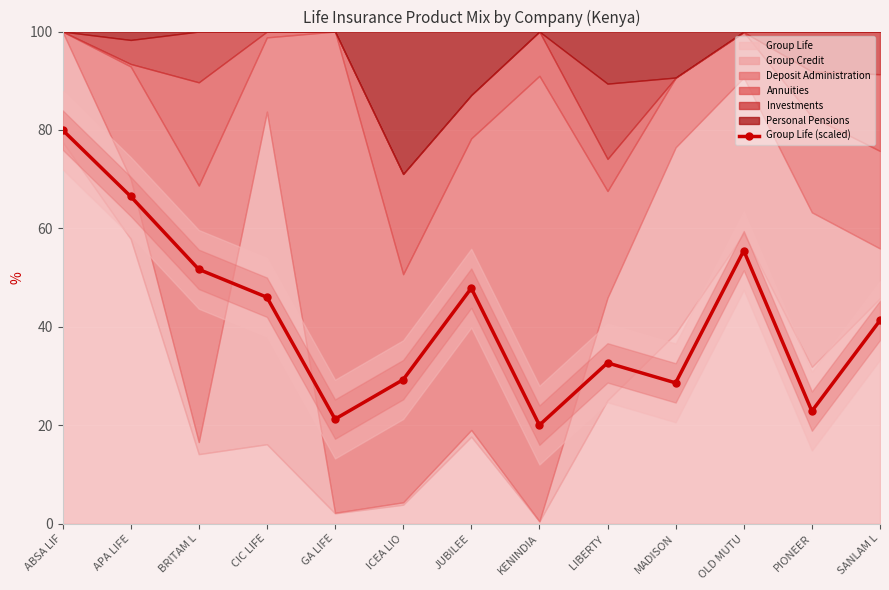

Reading left to right, list all the values displayed in this chart.

ABSA LIF=80.0	APA LIFE=66.5	BRITAM L=51.7	CIC LIFE=46.0	GA LIFE=21.2	ICEA LIO=29.2	JUBILEE=47.8	KENINDIA=20.0	LIBERTY =32.7	MADISON=28.6	OLD MUTU=55.5	PIONEER=22.8	SANLAM L=41.3